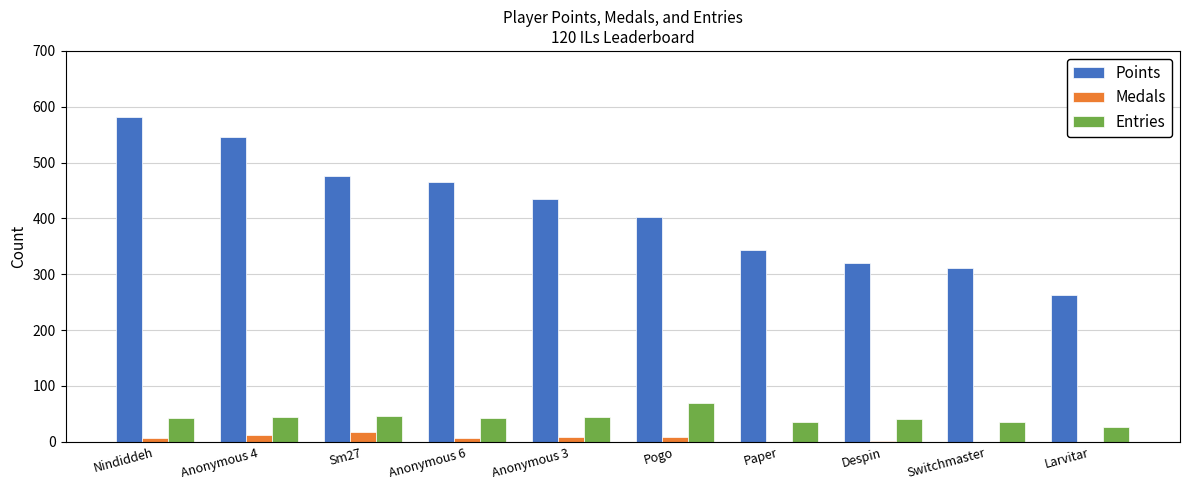

What is the maximum value shown in the chart?

582